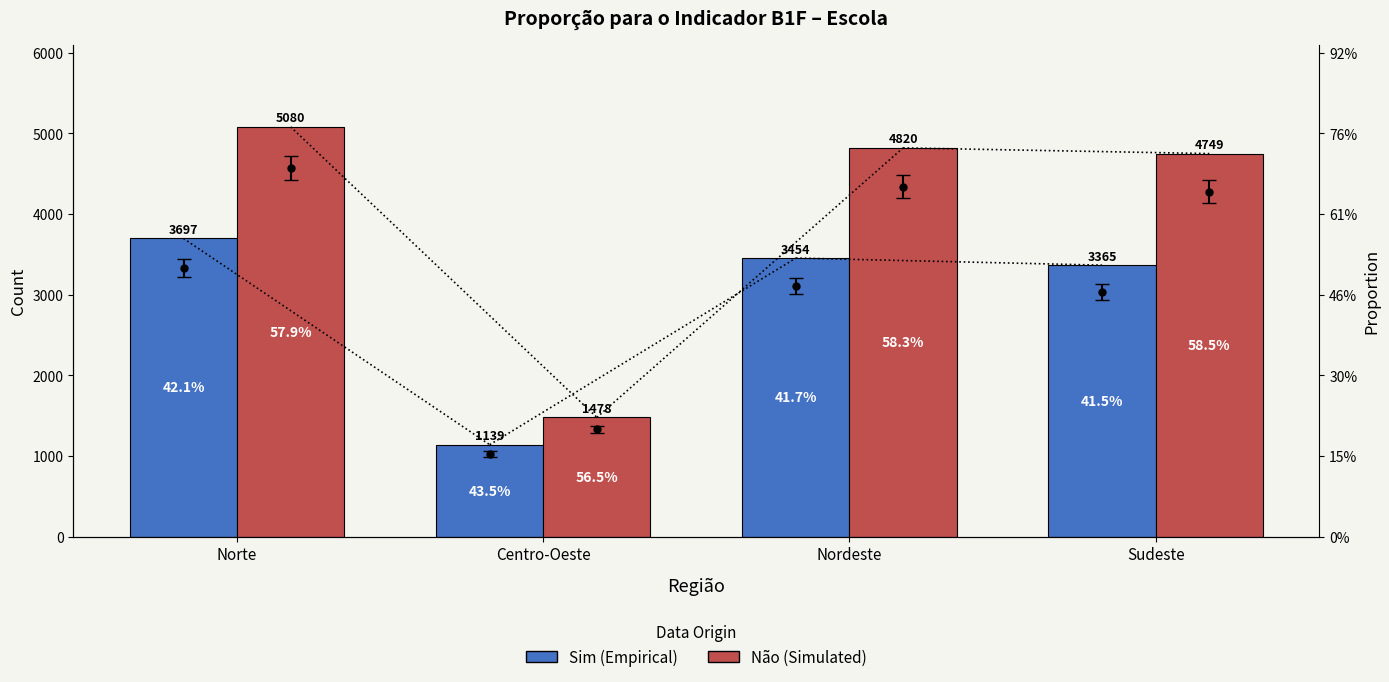

List the labels in order of Sim value, smallest first.

Centro-Oeste, Sudeste, Nordeste, Norte